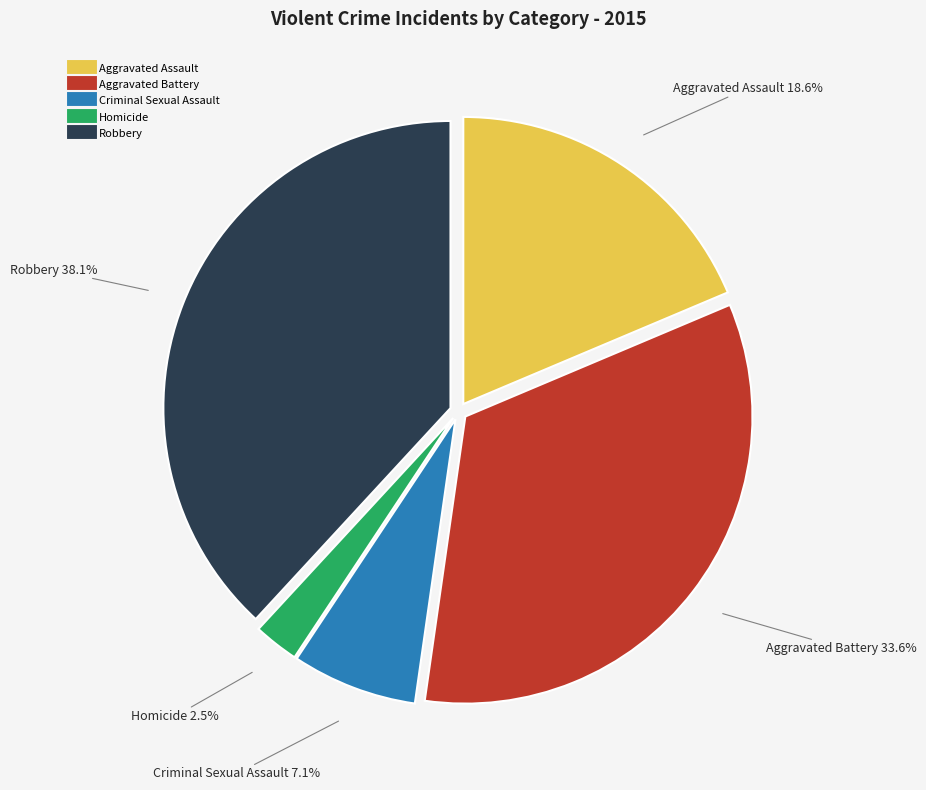

To the nearest percent, what percentage of the pie is Criminal Sexual Assault?

7%